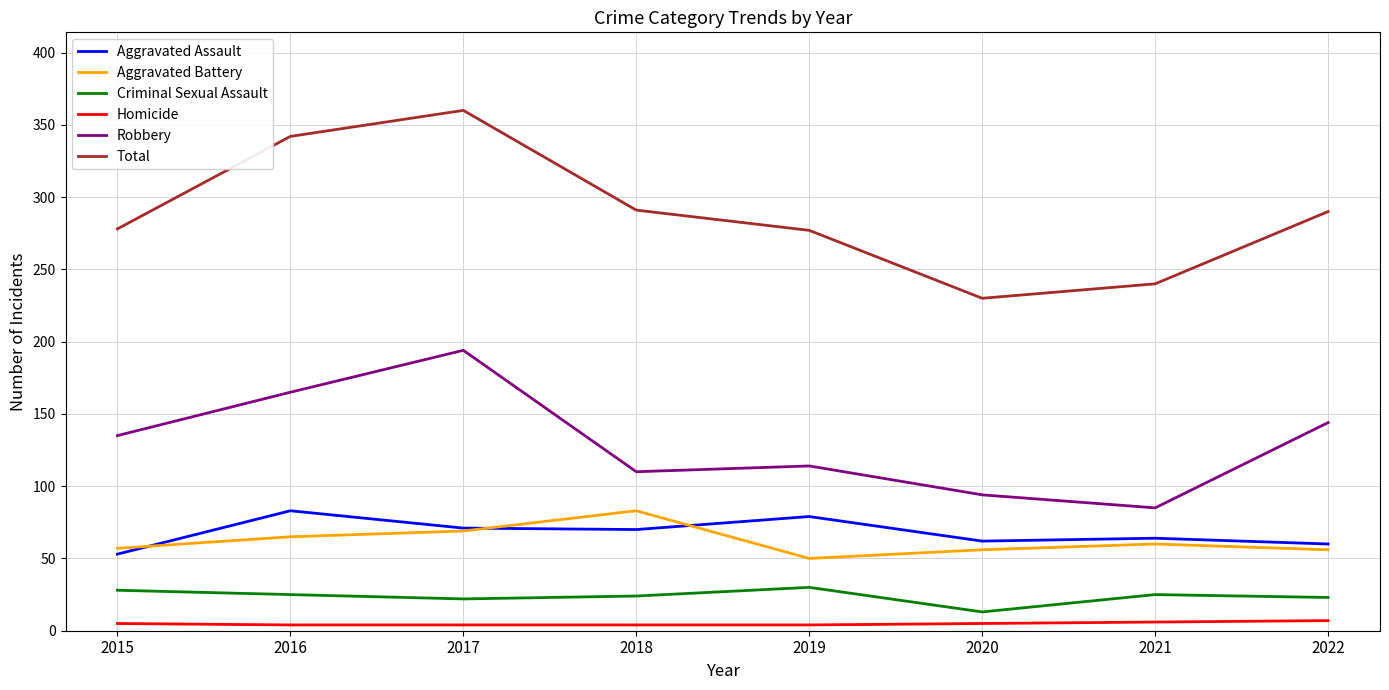

Which series changed the most between 2016 and 2022?

Total